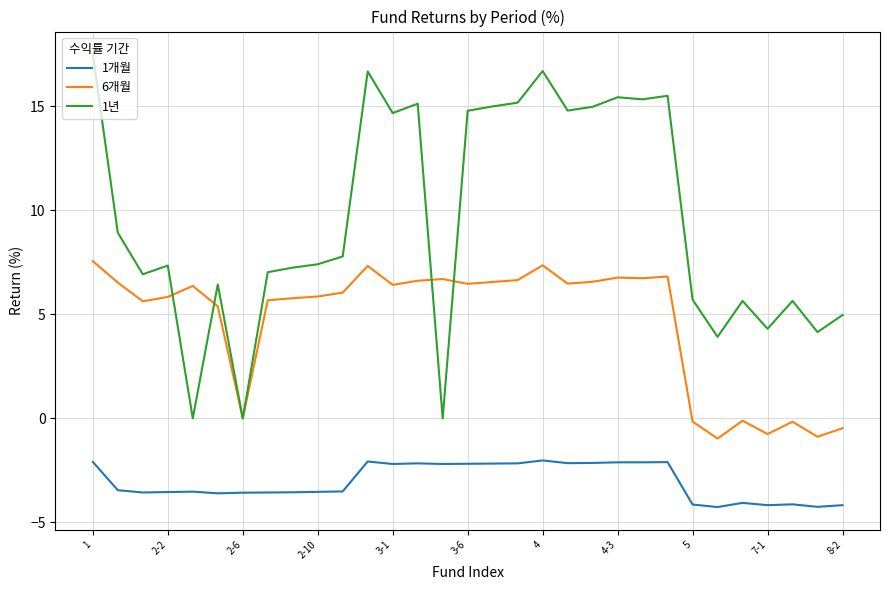

True or false: 1개월 and 6개월 cross at least once.

False